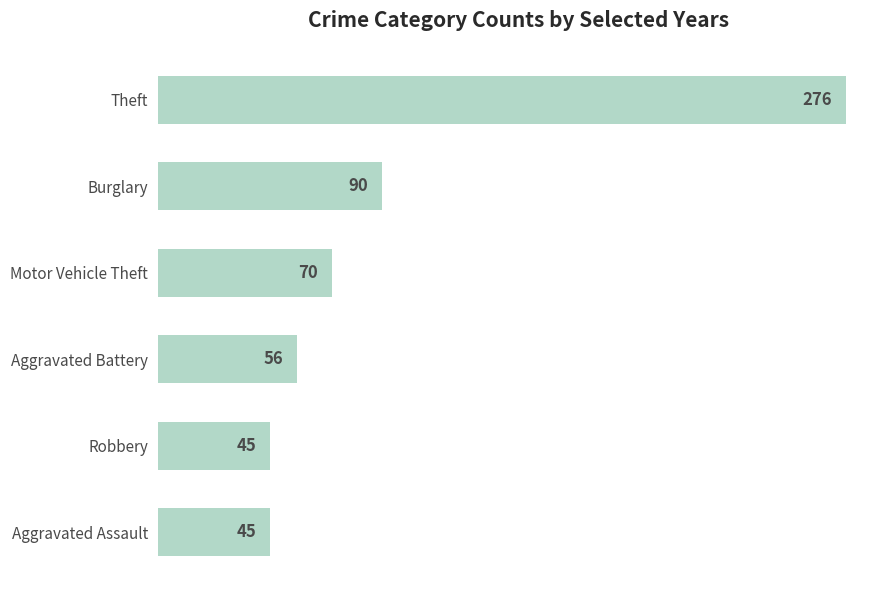

How many categories are shown in the chart?

6